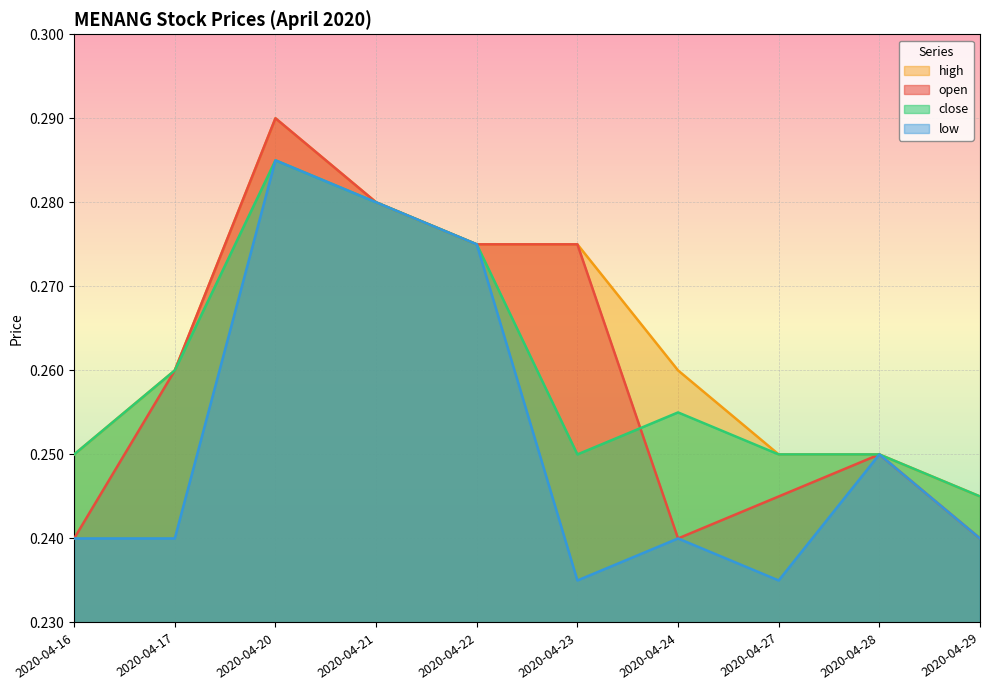

What is the value of the open point at the 6th from the left?

0.3